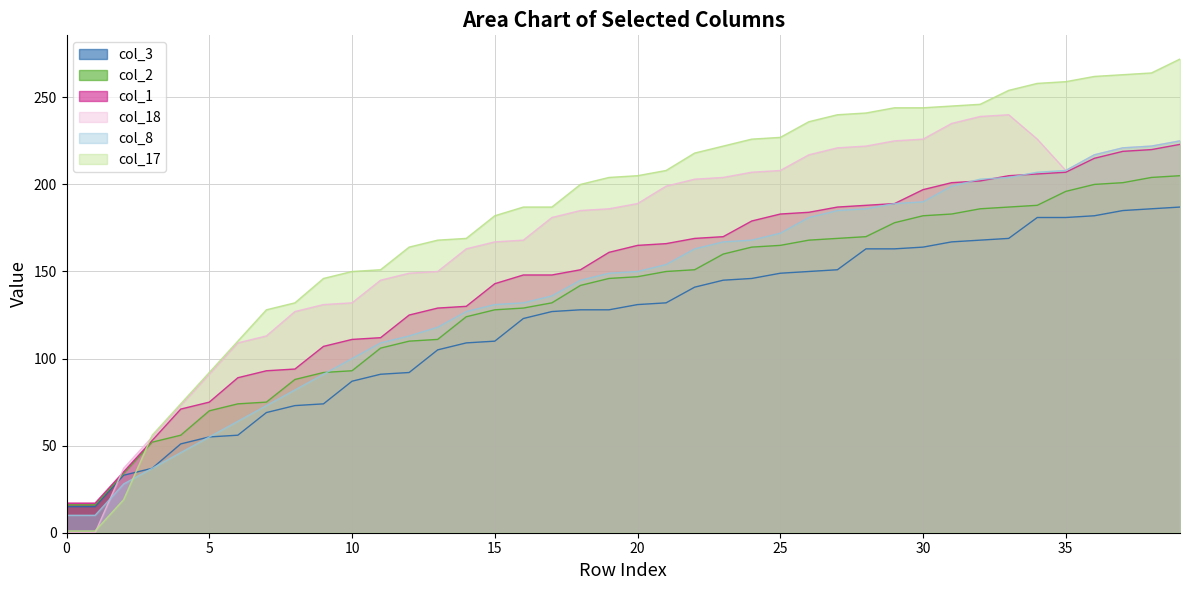

How many lines are shown in the chart?

6